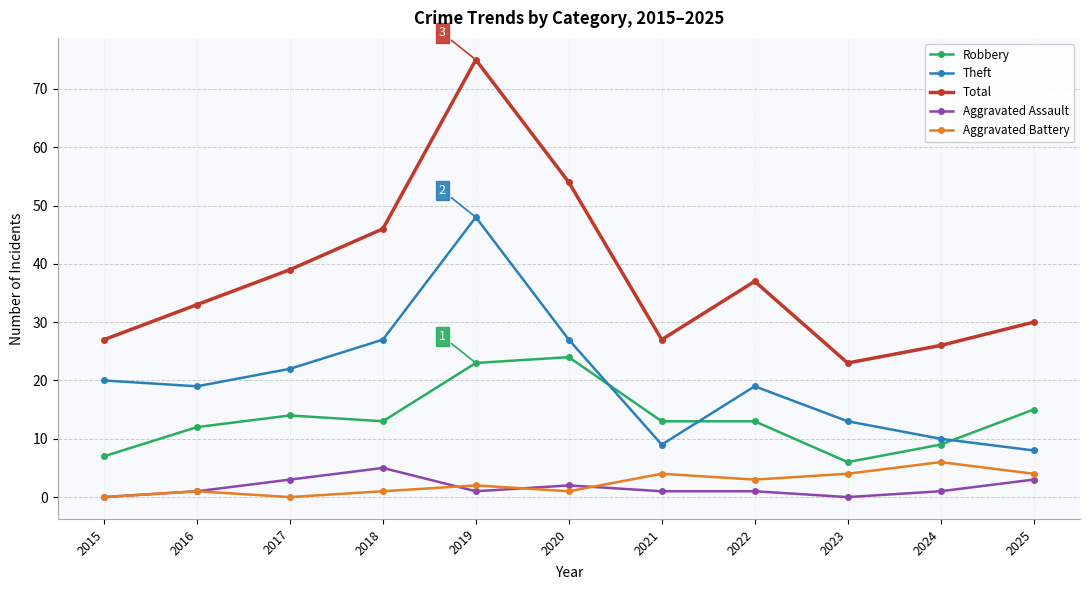

True or false: Aggravated Assault and Total cross at least once.

False